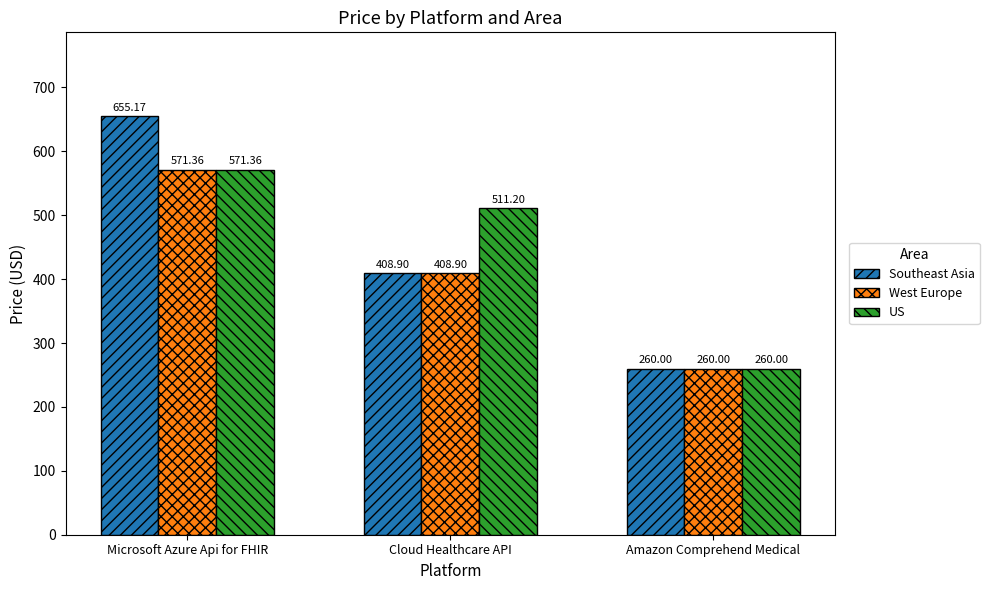

What is the spread (max minus min) of values at Cloud Healthcare API?

102.3